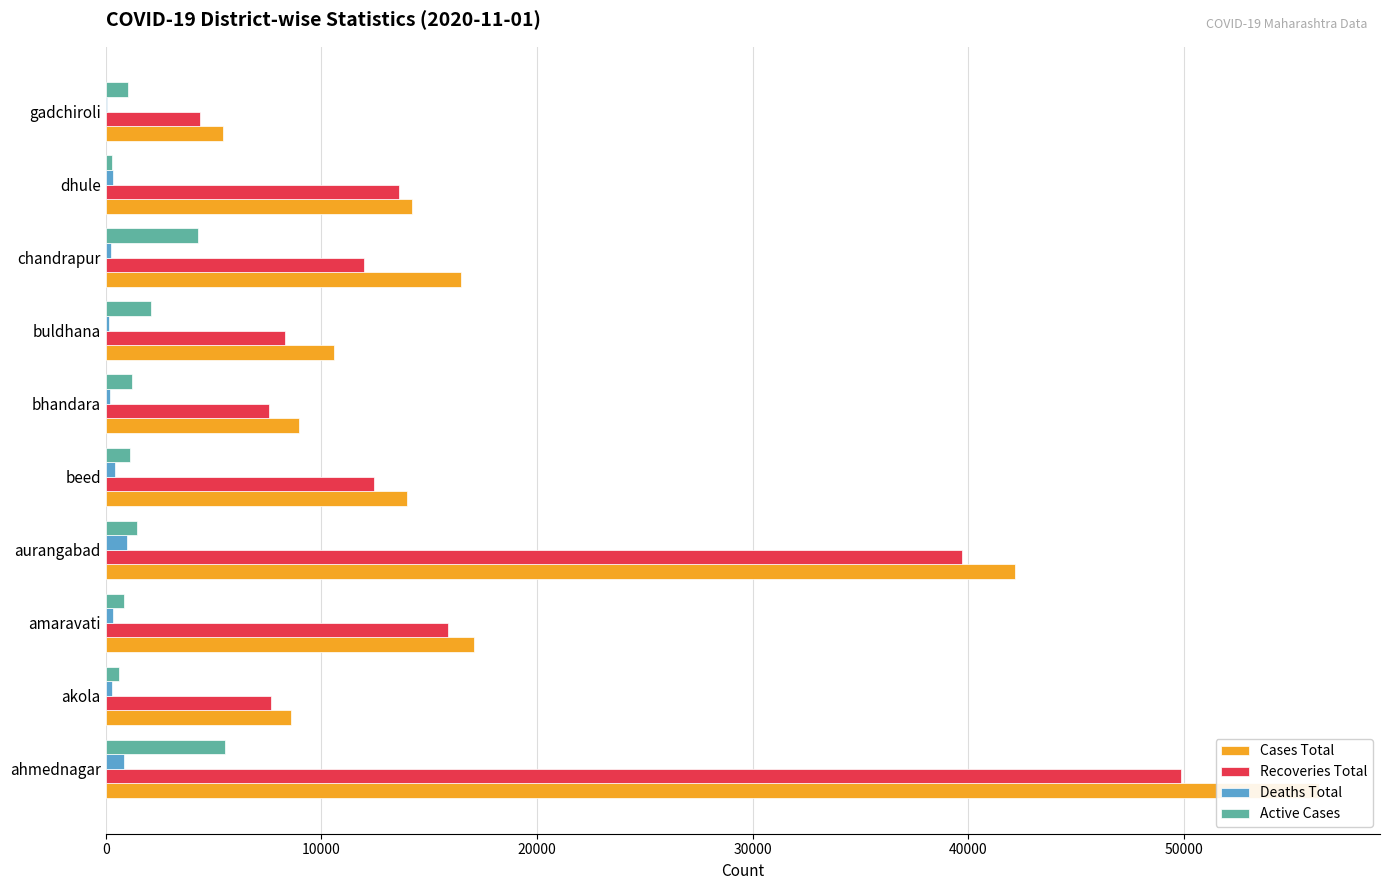

Are the bars horizontal?

Yes